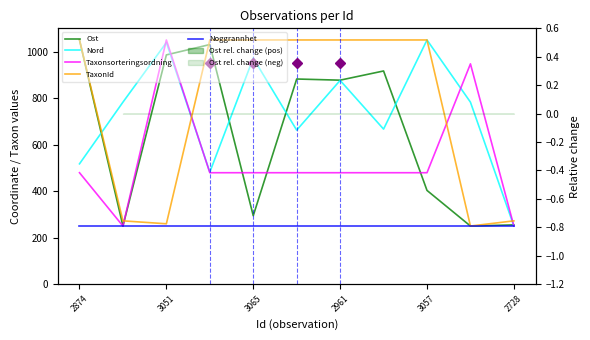

Which category has the lowest value across all series?

3051